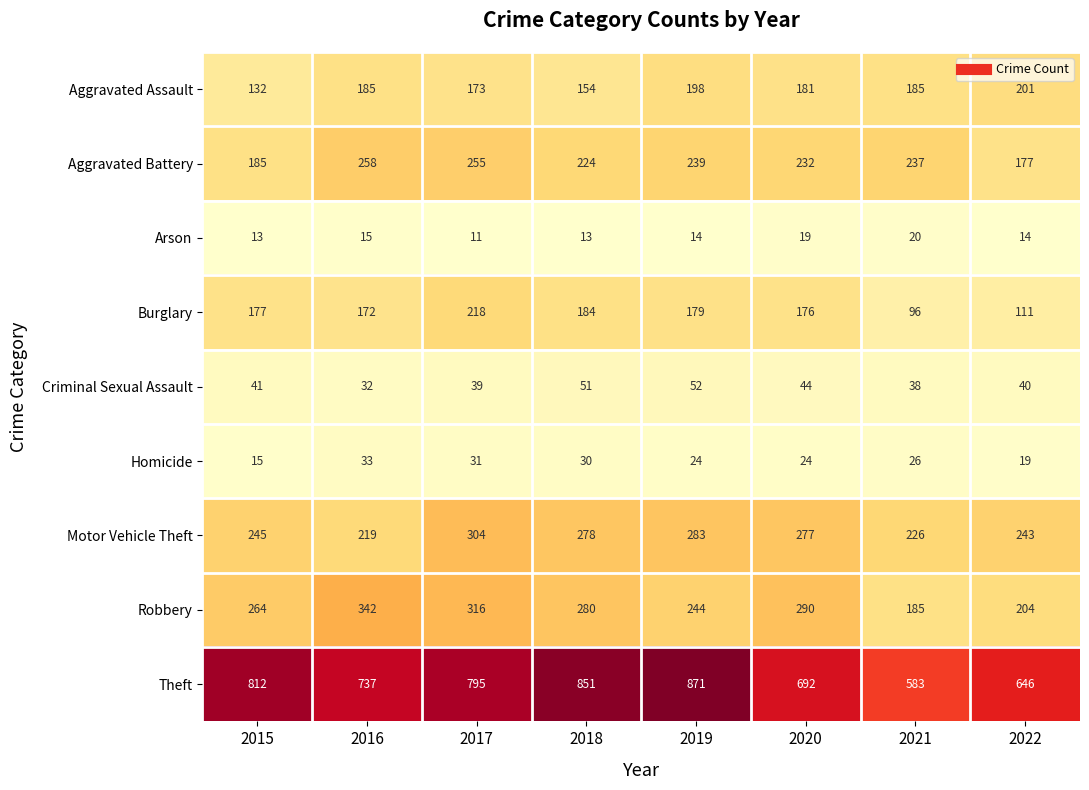

Read the Robbery value at 2018.

280